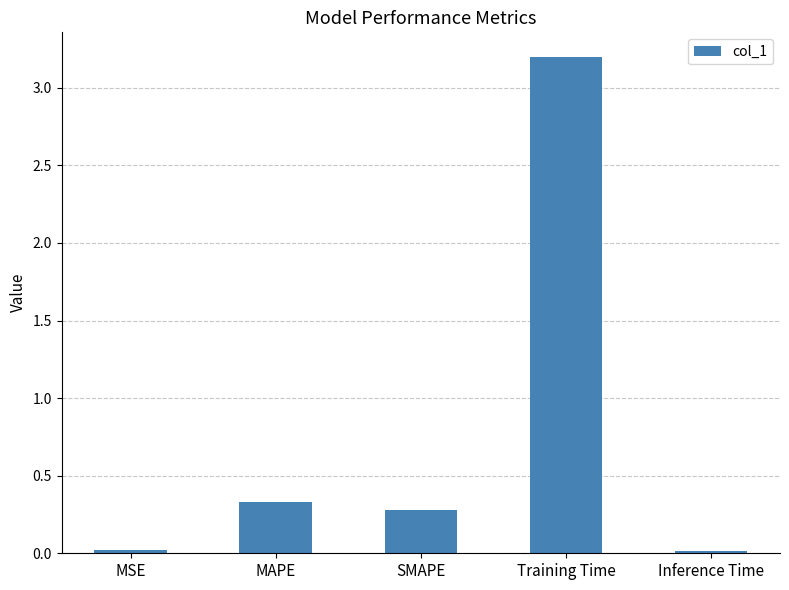

The value at SMAPE is 0.3. True or false?

True